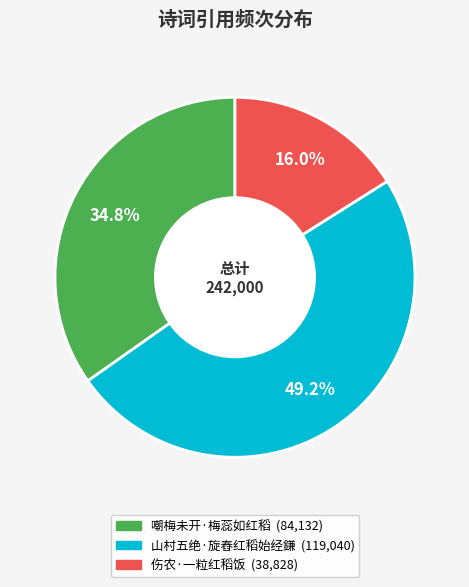

Is there a majority slice in this chart?

No